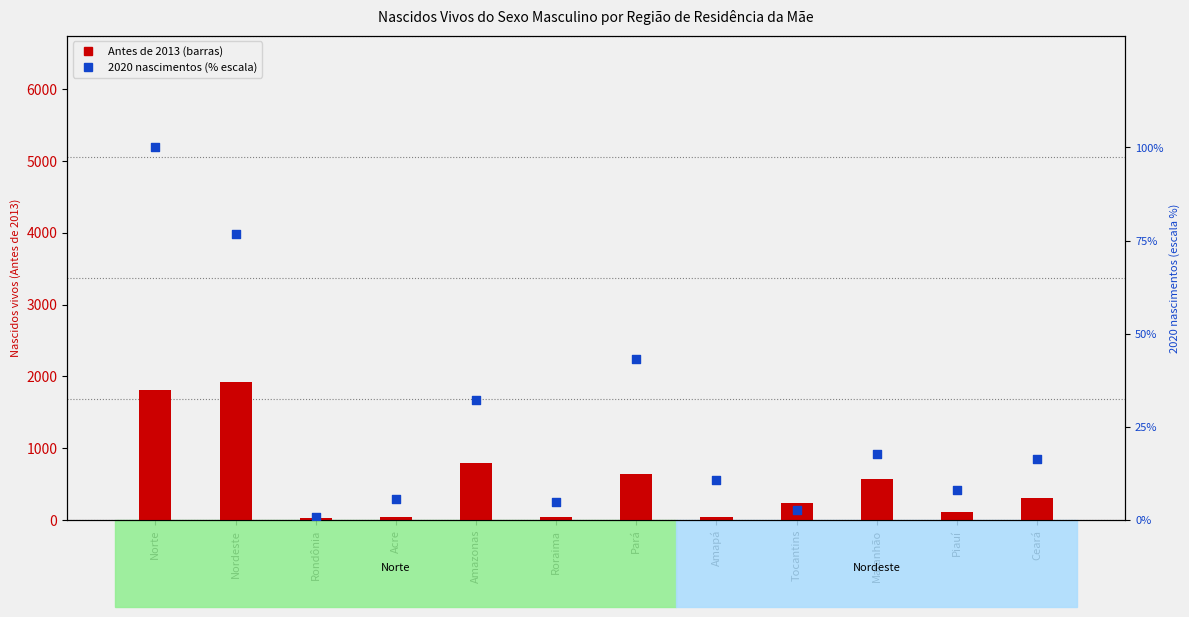

Which series has the largest total across all categories?

Antes de 2013